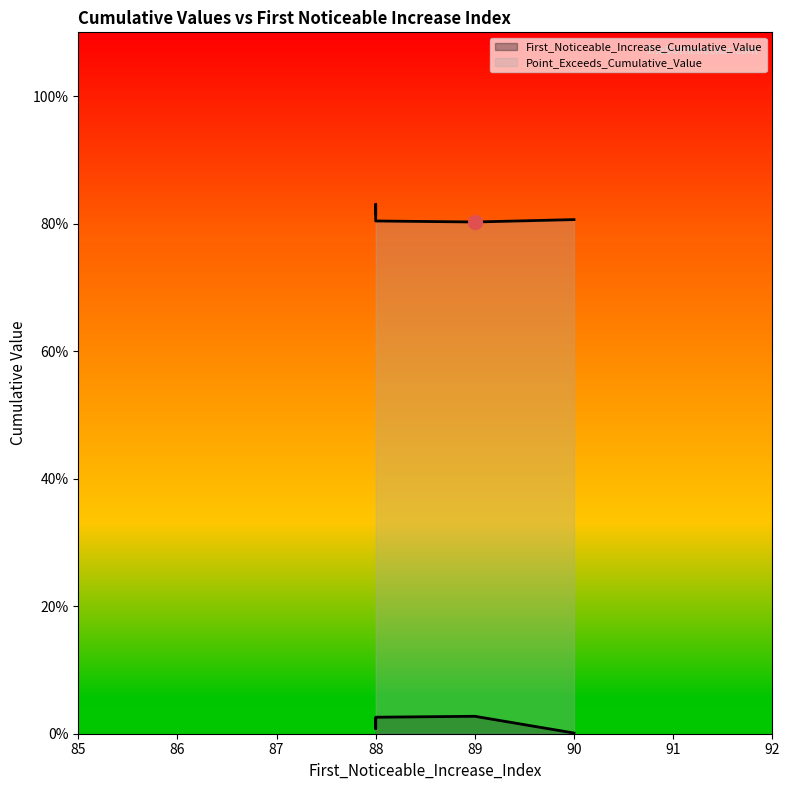

Which category has the highest value in the Point_Exceeds_Cumulative_Value series?

88